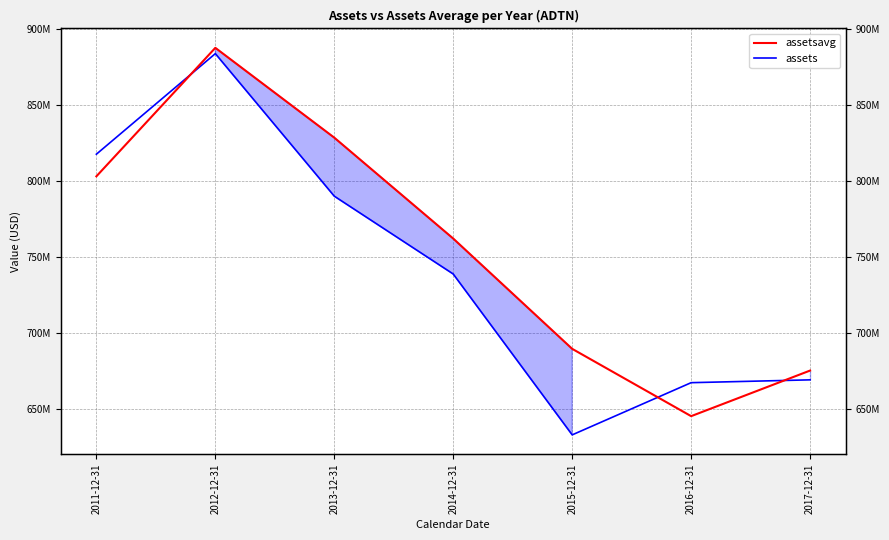

After their last crossing, which series has the higher values: assets or assetsavg?

assetsavg